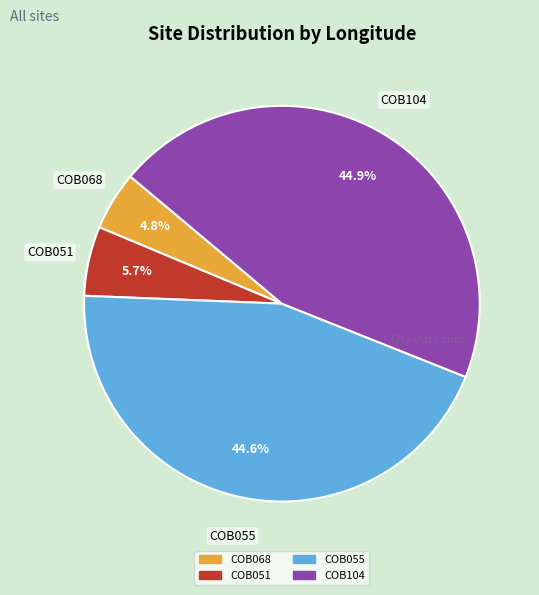

To the nearest percent, what is the difference between the COB068 and COB051 slice percentages?

1%